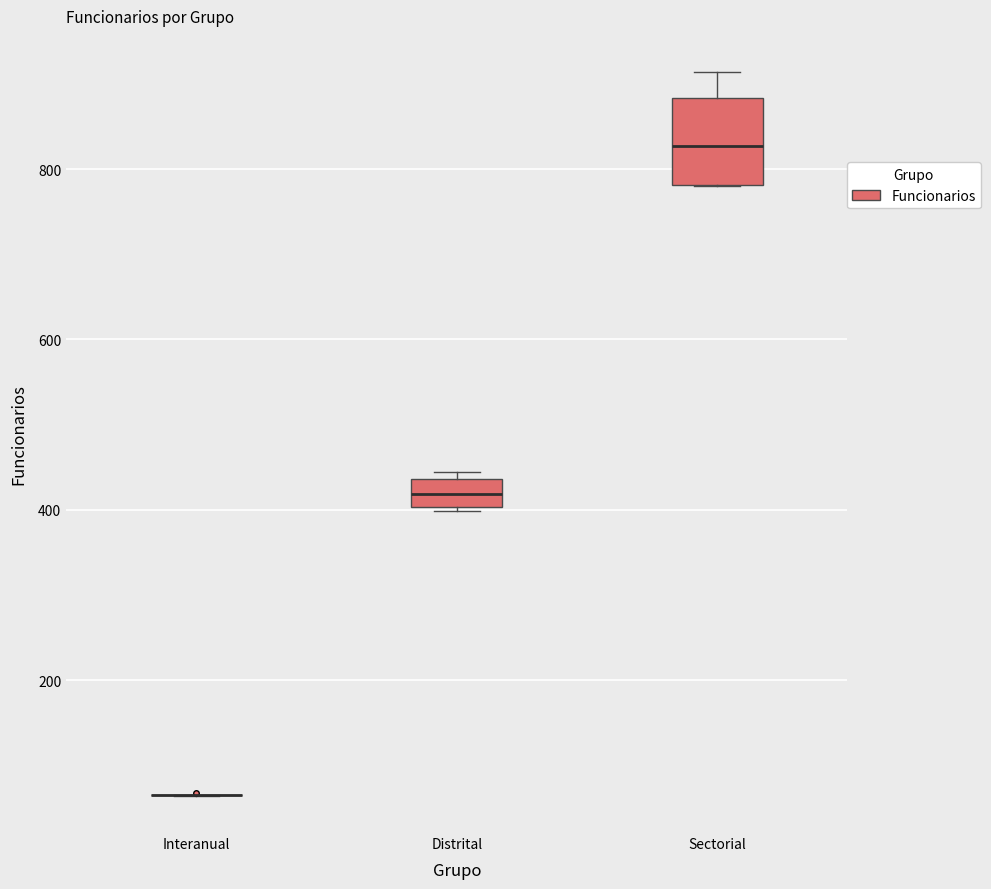

Where does the upper whisker of the box for Sectorial end on the y-axis? The values are not printed on the chart, so give them approximately, as read against the axis.

920